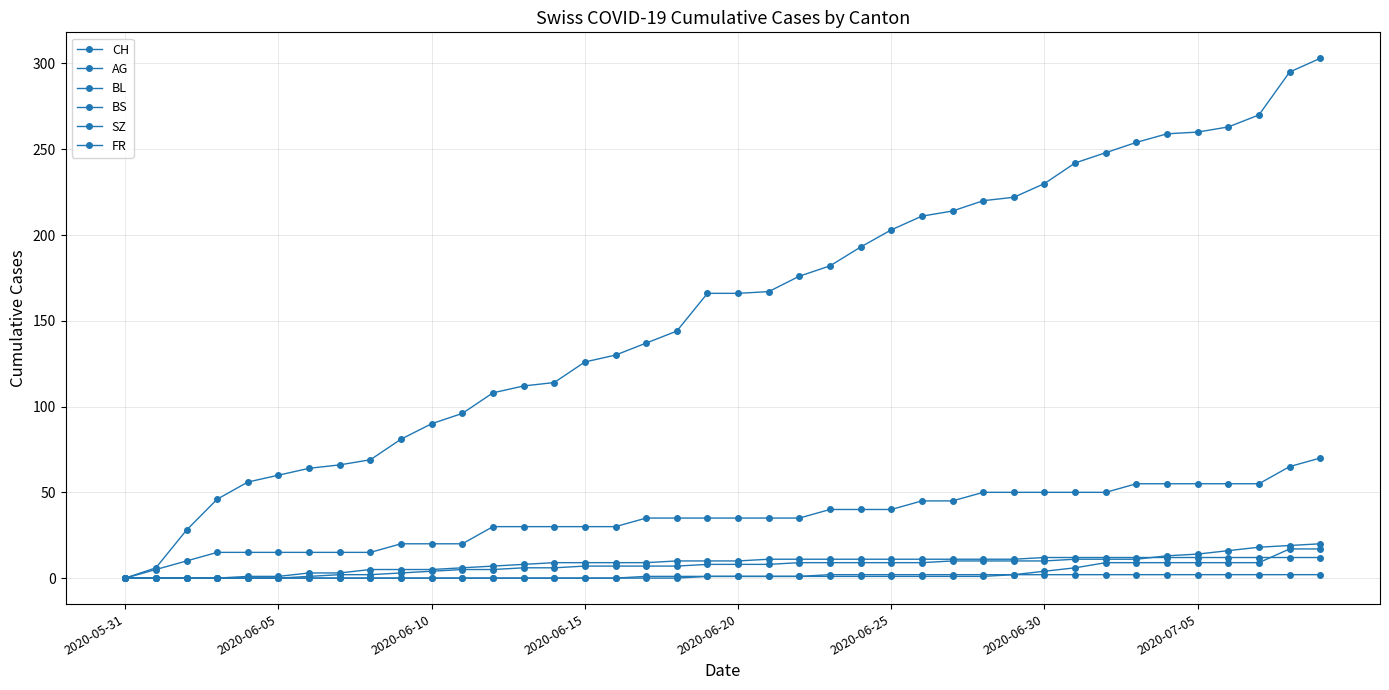

Does the chart have visible grid lines?

Yes